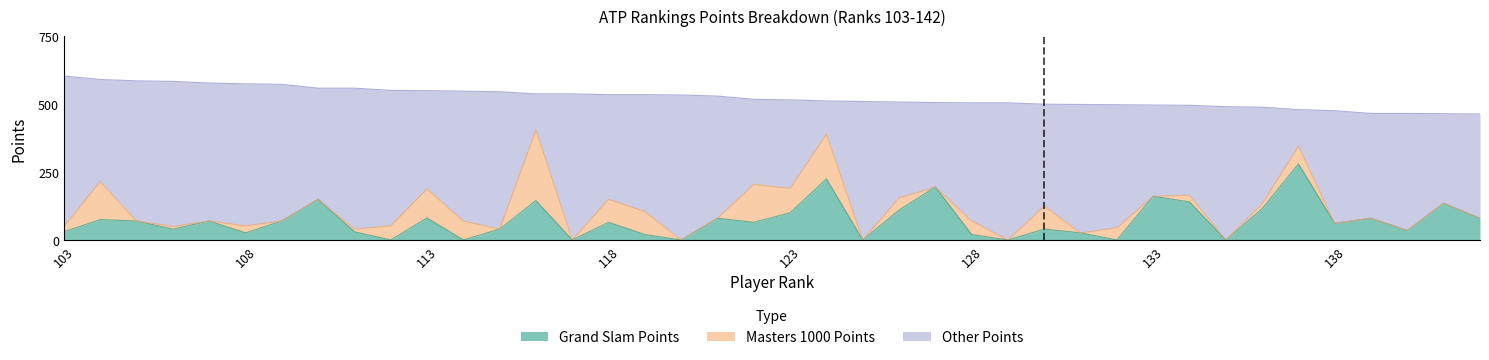

The value of Total Points at 109 is 573. True or false?

True